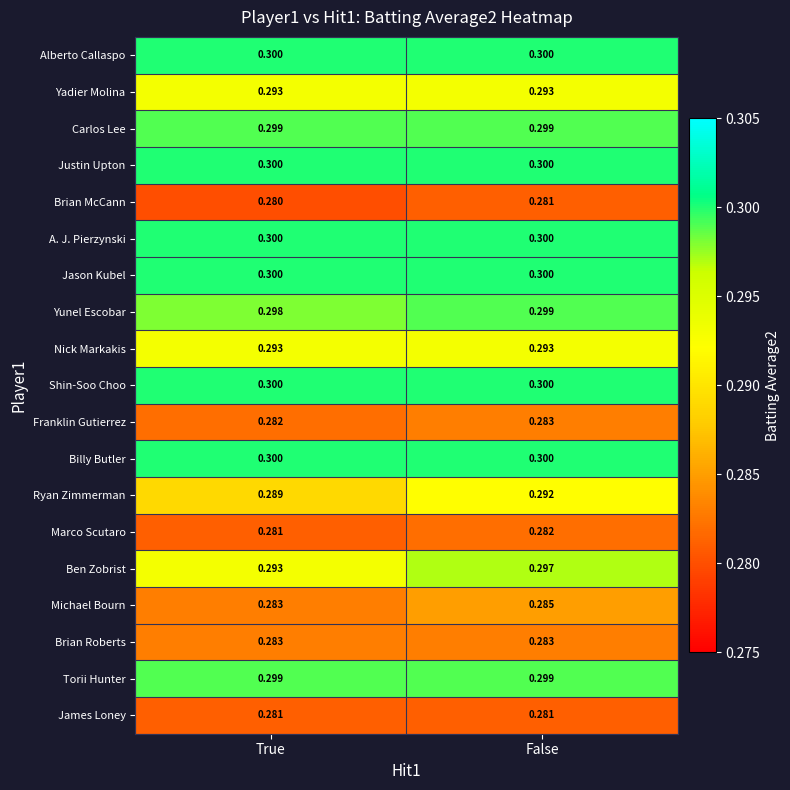

At which category is the sum across all series the highest?

False